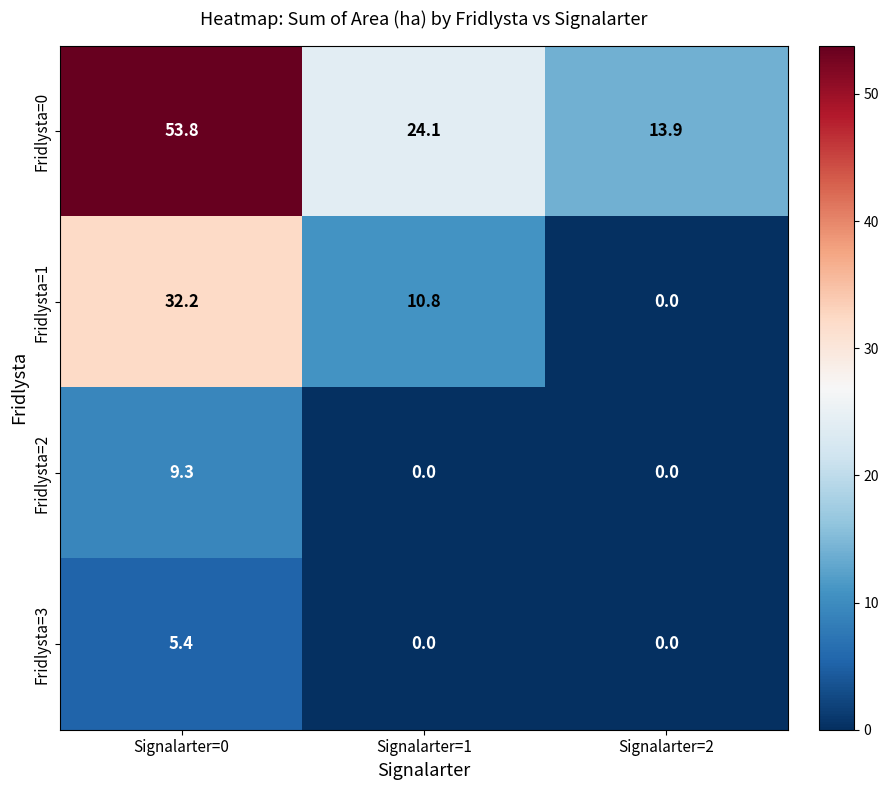

Which series changed the most between Signalarter=1 and Signalarter=2?

Fridlysta=1